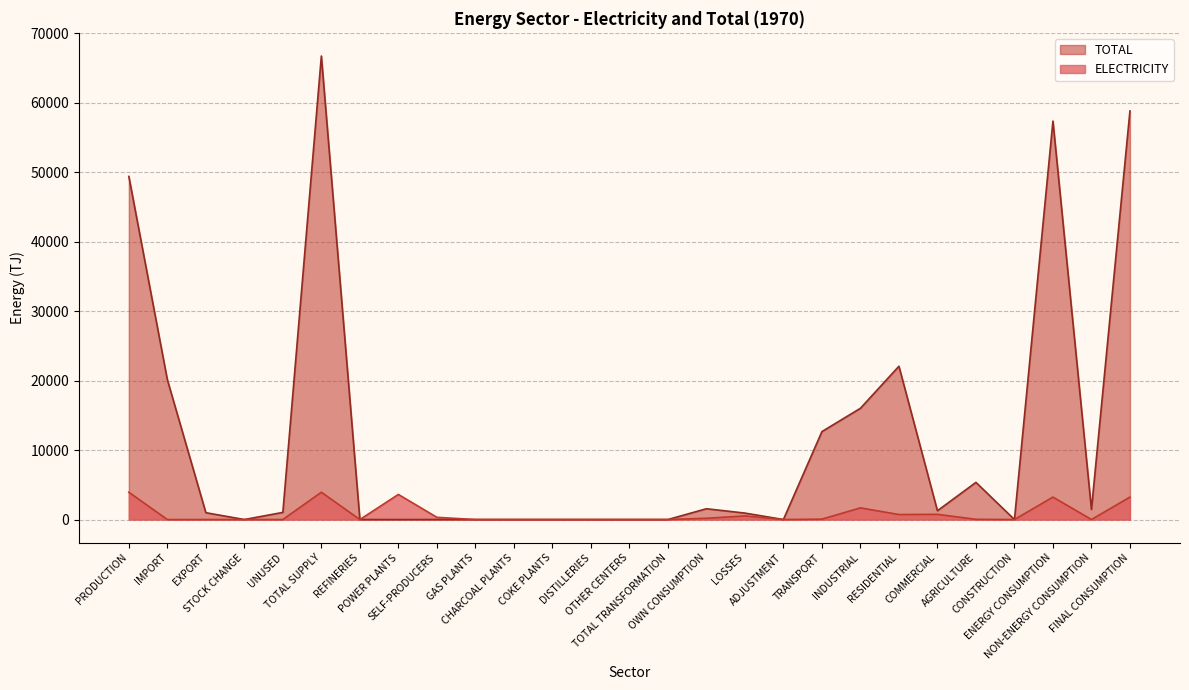

Reading right to left, extract all data points from this chart.

ELECTRICITY: 3231.3	0.0	3231.3	0.0	27.2	749.9	719.1	1679.3	55.7	0.0	520.4	178.8	0.0	0.0	0.0	0.0	0.0	0.0	318.9	3613.4	0.0	3930.5	0.0	0.0	1.7	0.0	3932.2
TOTAL: 58834.1	1457.7	57376.4	0.0	5351.0	1266.8	22075.7	16020.9	12662.0	1.9	929.2	1554.8	0.0	0.0	0.0	0.0	0.0	0.0	0.0	0.0	0.0	66742.4	1028.5	0.0	985.2	20141.0	49405.2